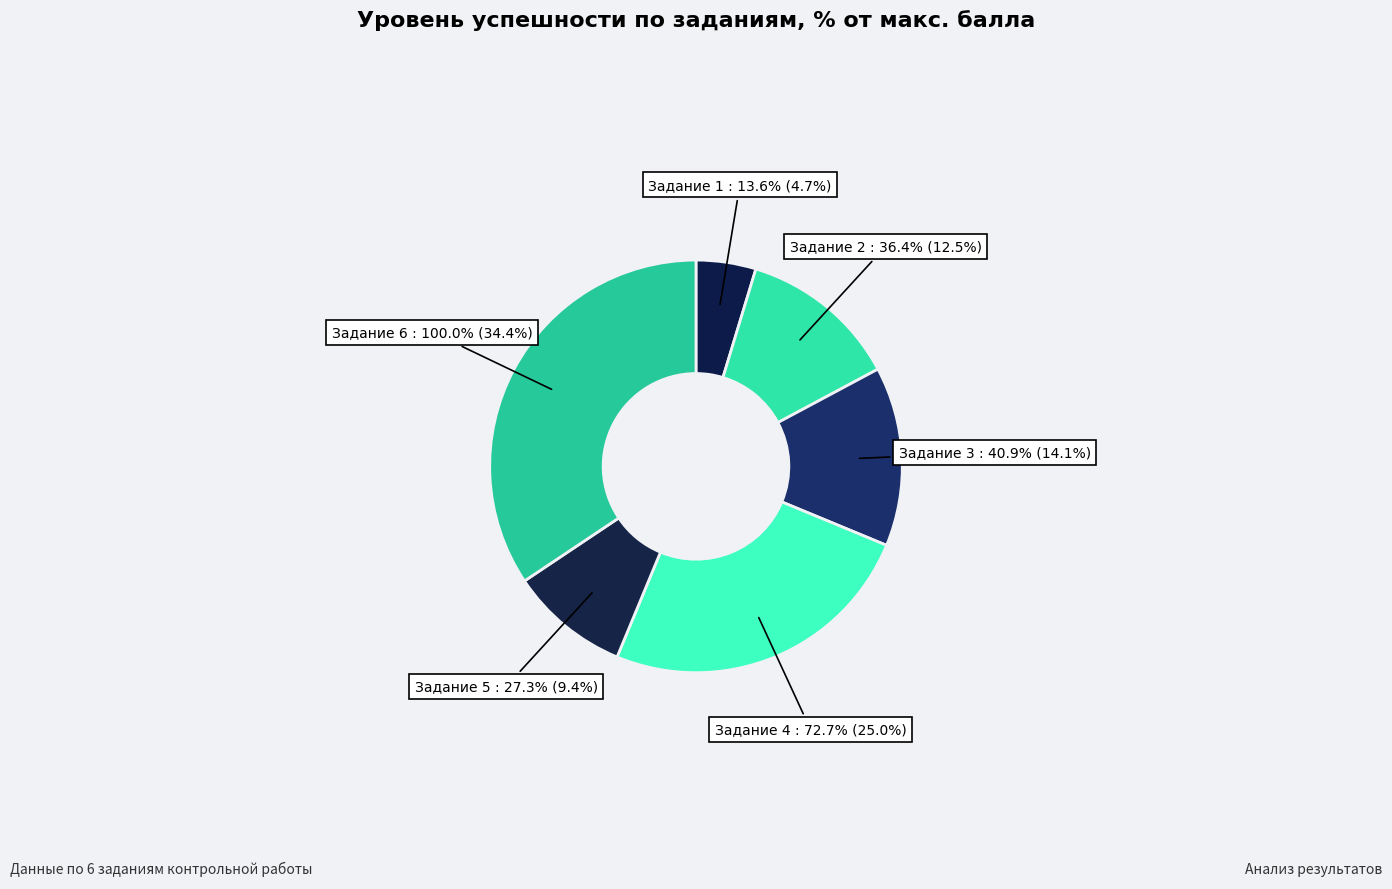

Is the sum of 4 and 6 greater than half?

Yes